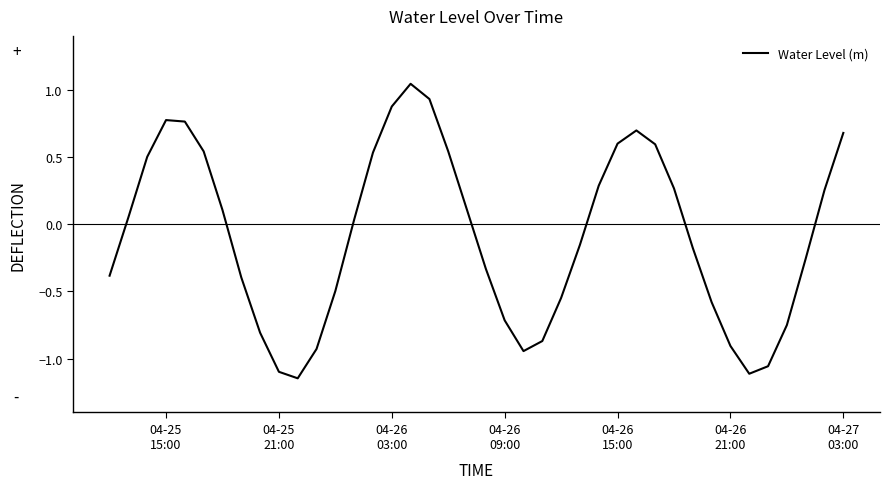

What is the difference between the maximum and minimum values?

2.2